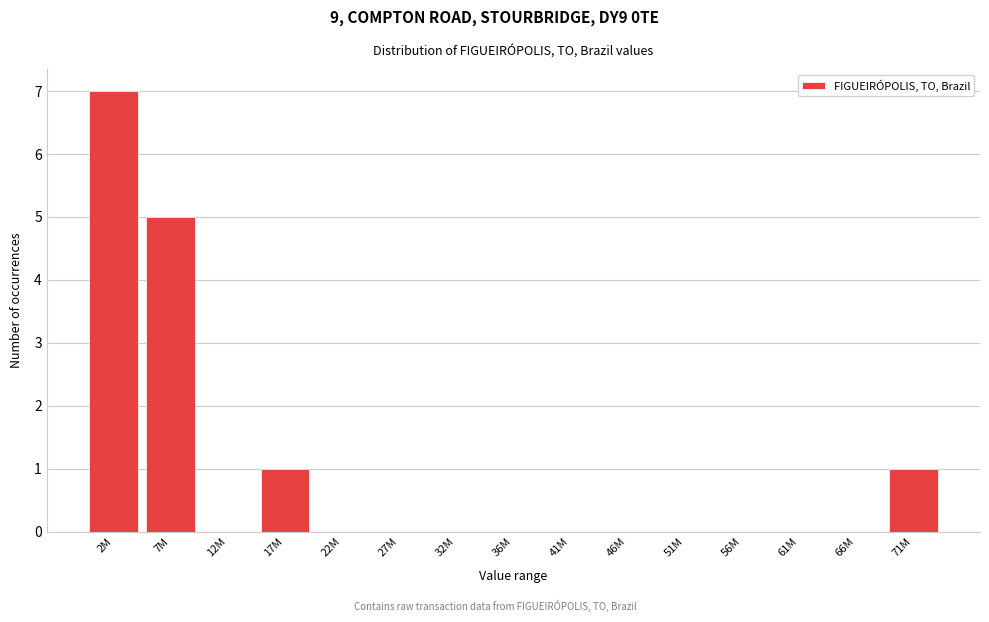

Reading right to left, transcribe all the data shown in this chart.

71M=1	66M=0	61M=0	56M=0	51M=0	46M=0	41M=0	36M=0	32M=0	27M=0	22M=0	17M=1	12M=0	7M=5	2M=7